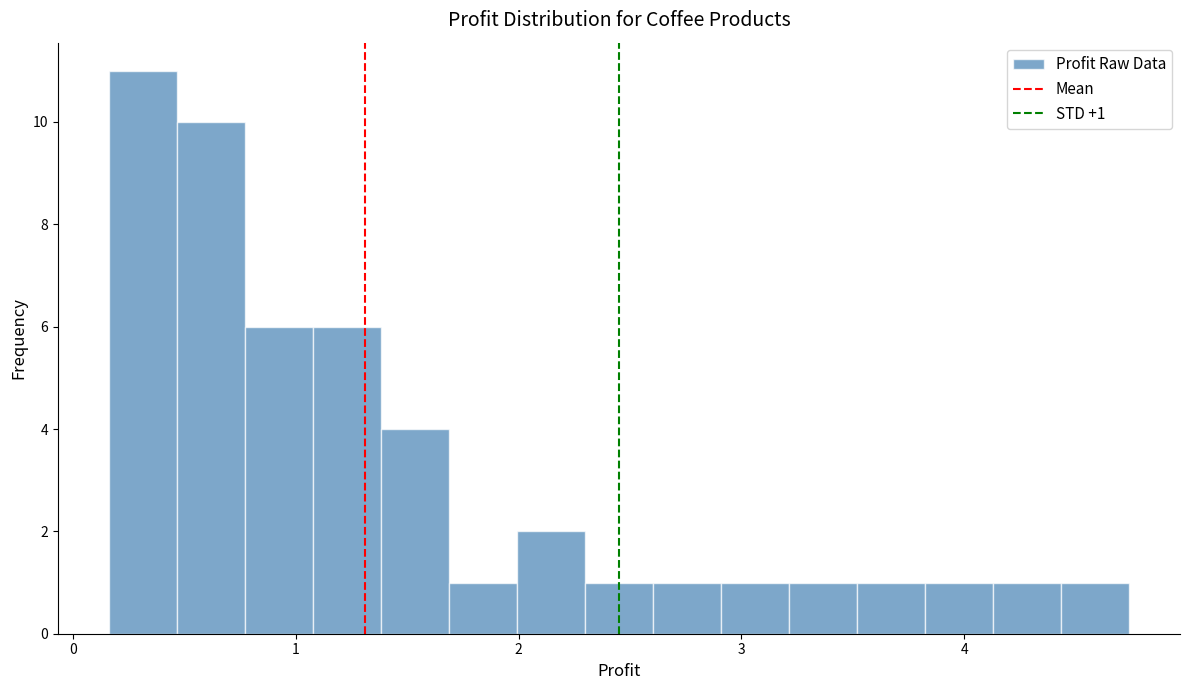

Read against the x-axis, roughly where is the centre of the tallest bar?

0.3